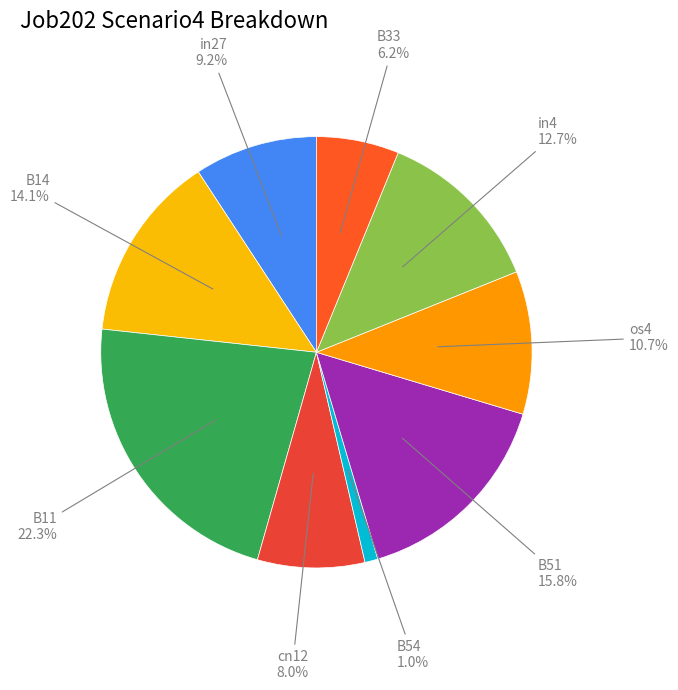

To the nearest percent, what portion does B33 represent?

6%